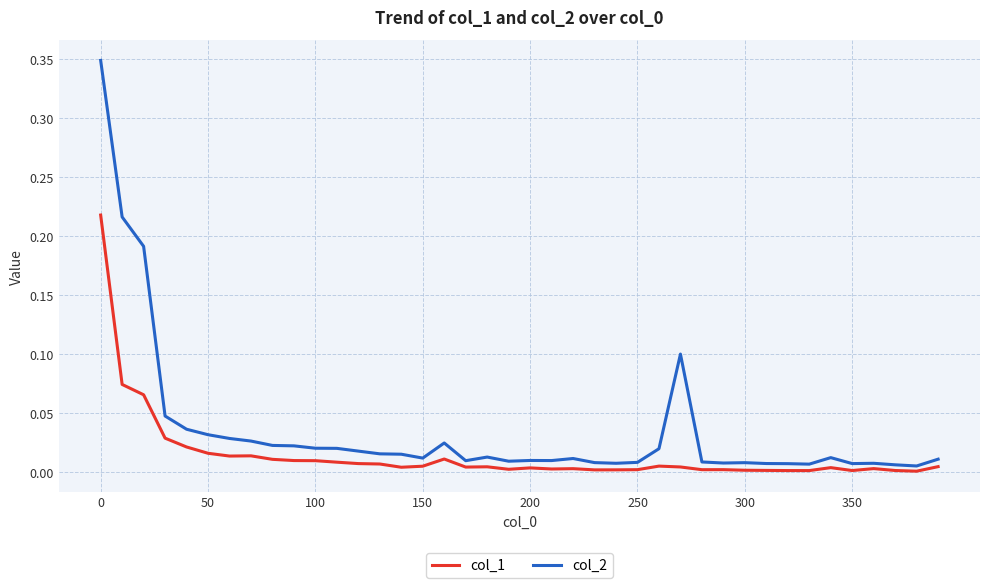

List the series in order of their peak value, lowest first.

col_1, col_2